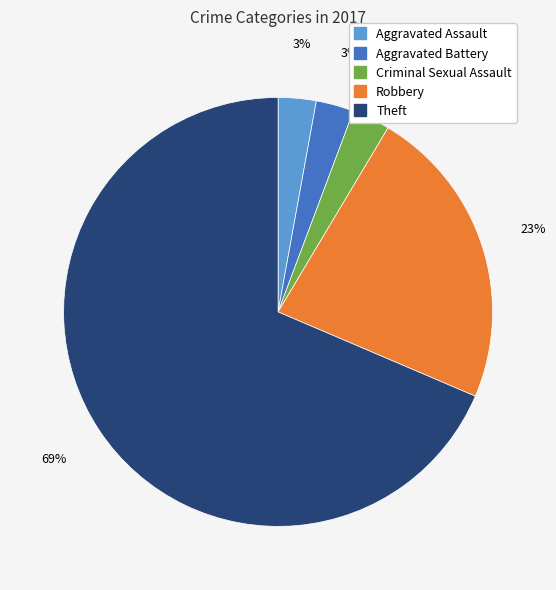

Combined, do Aggravated Battery and Criminal Sexual Assault account for over 50%?

No